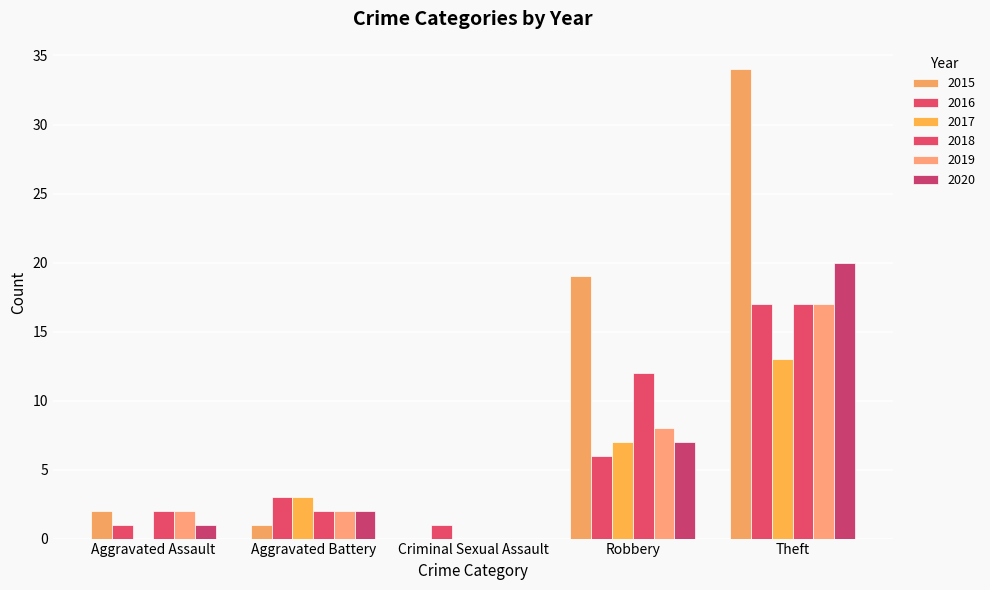

How many groups of bars are there?

5